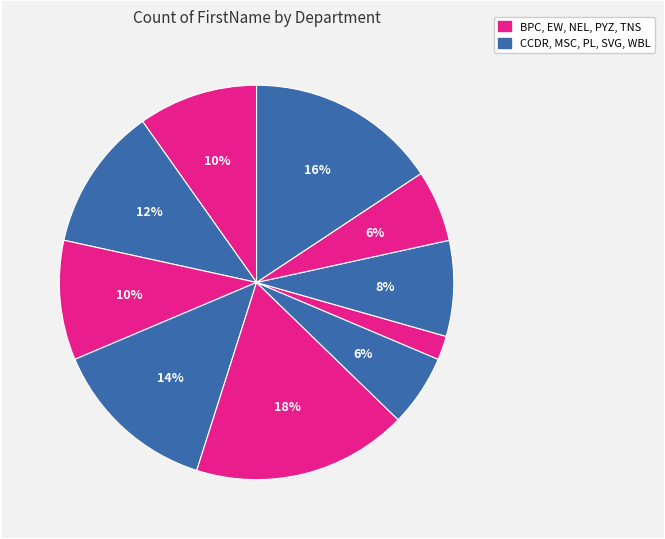

Rank the categories by value from lowest to highest.

PYZ, PL, TNS, SVG, BPC, EW, CCDR, MSC, WBL, NEL